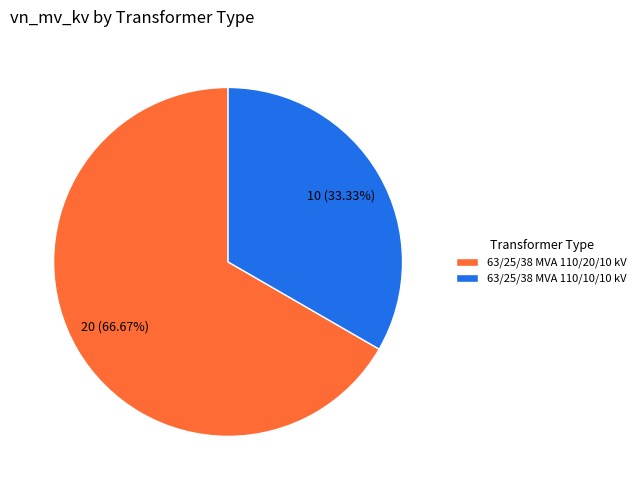

Which slice is the largest?

63/25/38 MVA 110/20/10 kV